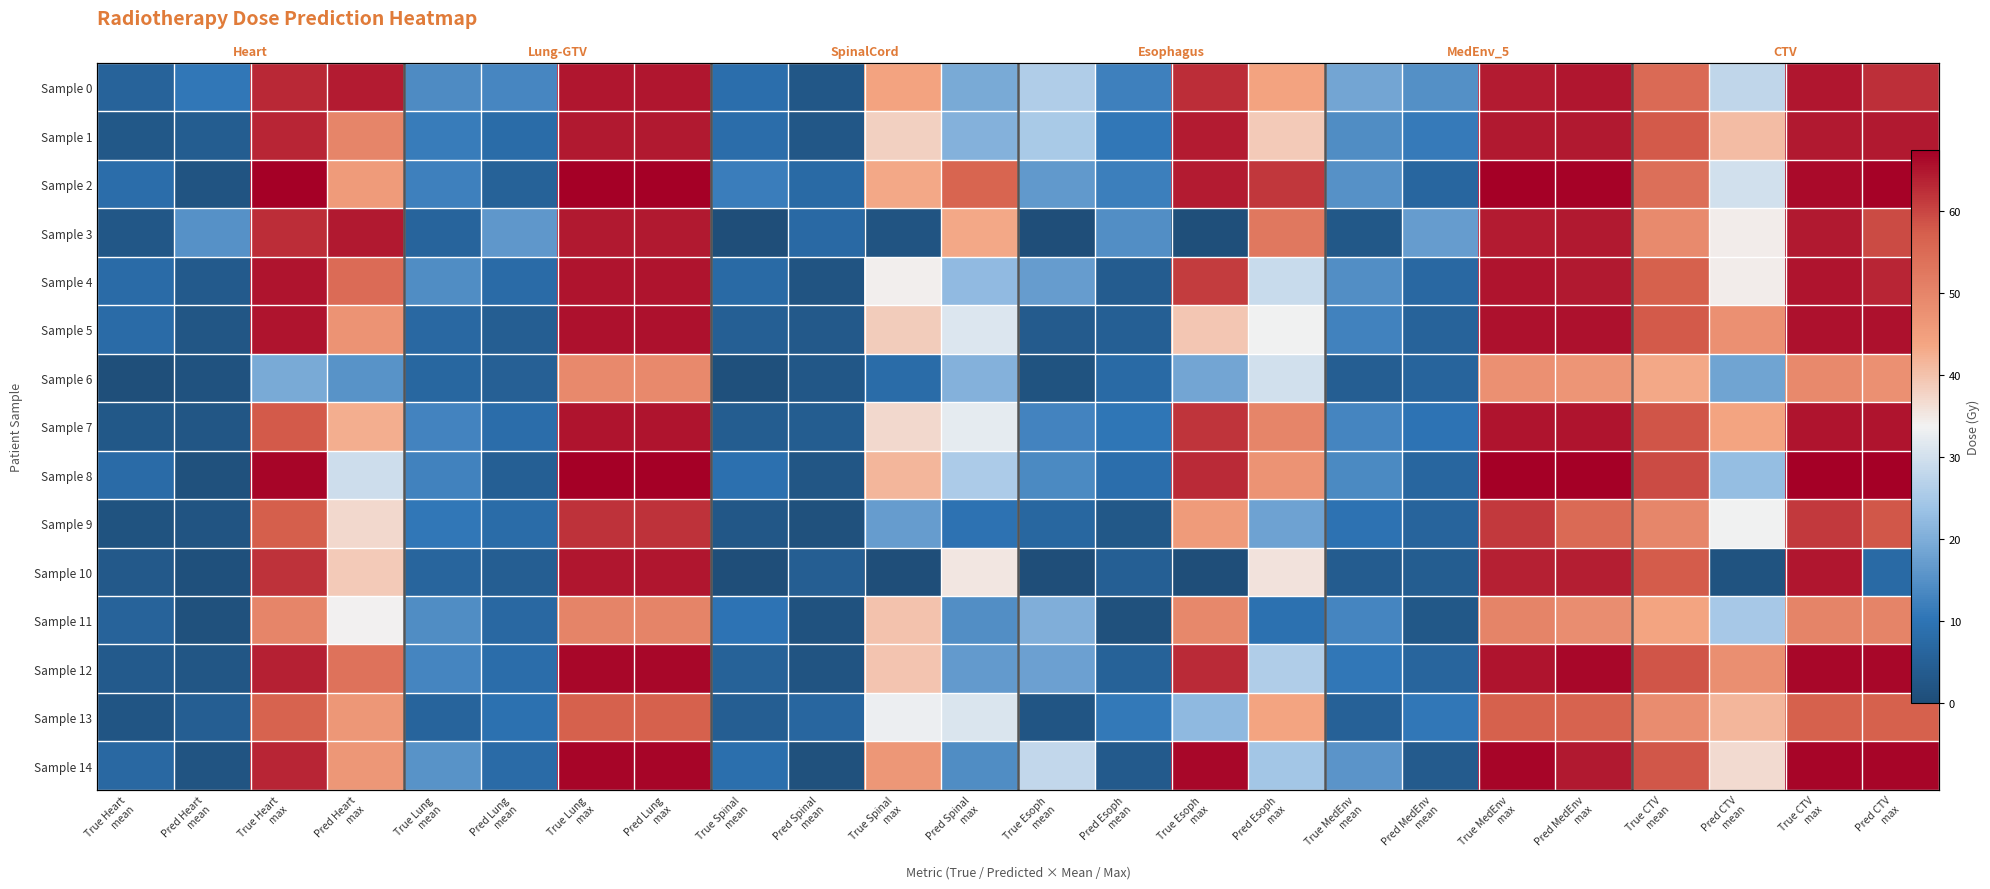

Between True Heart max and True Esoph max, which series saw the biggest shift?

Sample 3